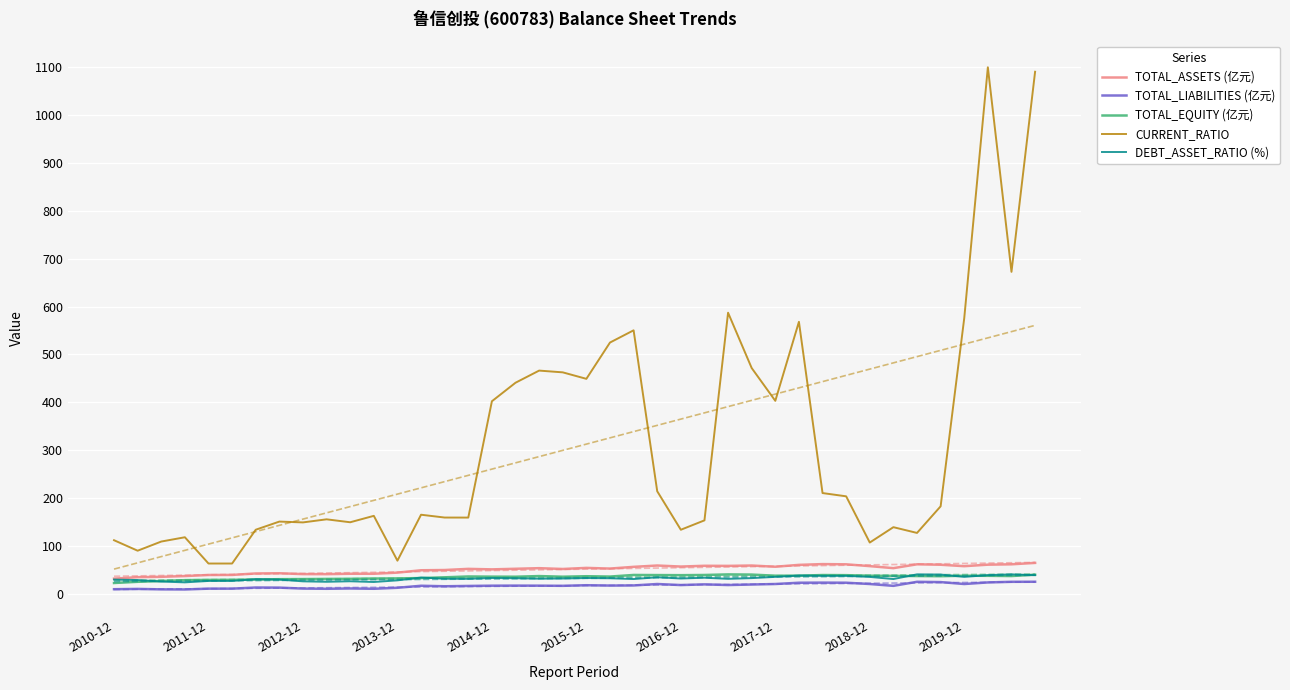

True or false: DEBT_ASSET_RATIO (%) and TOTAL_LIABILITIES (亿元) intersect in this chart.

False